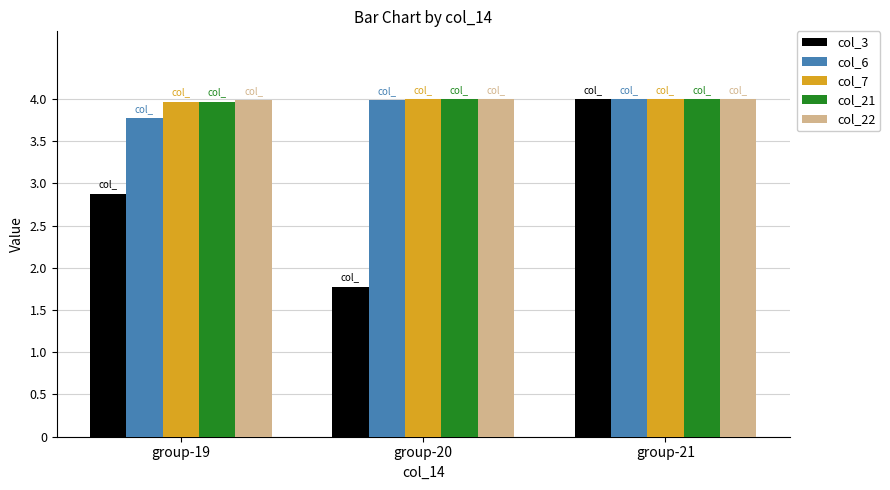

Which series changed the most between group-19 and group-21?

col_3